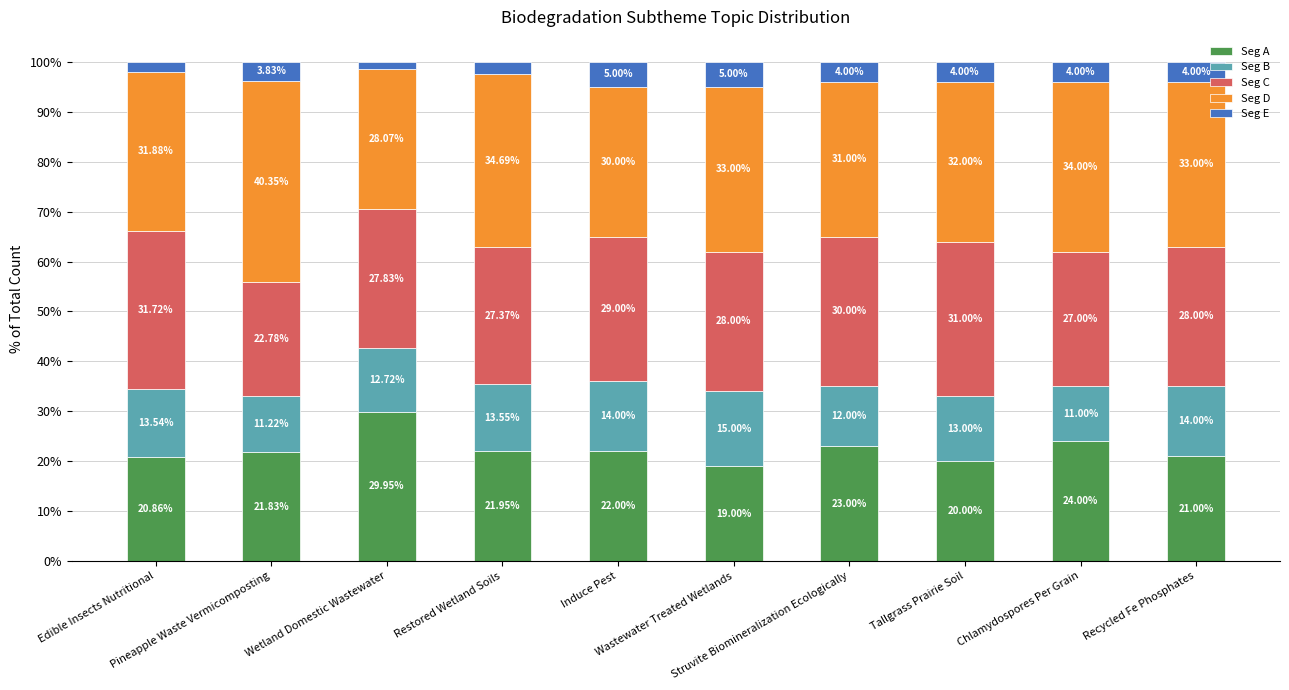

Does the chart contain stacked bars?

Yes